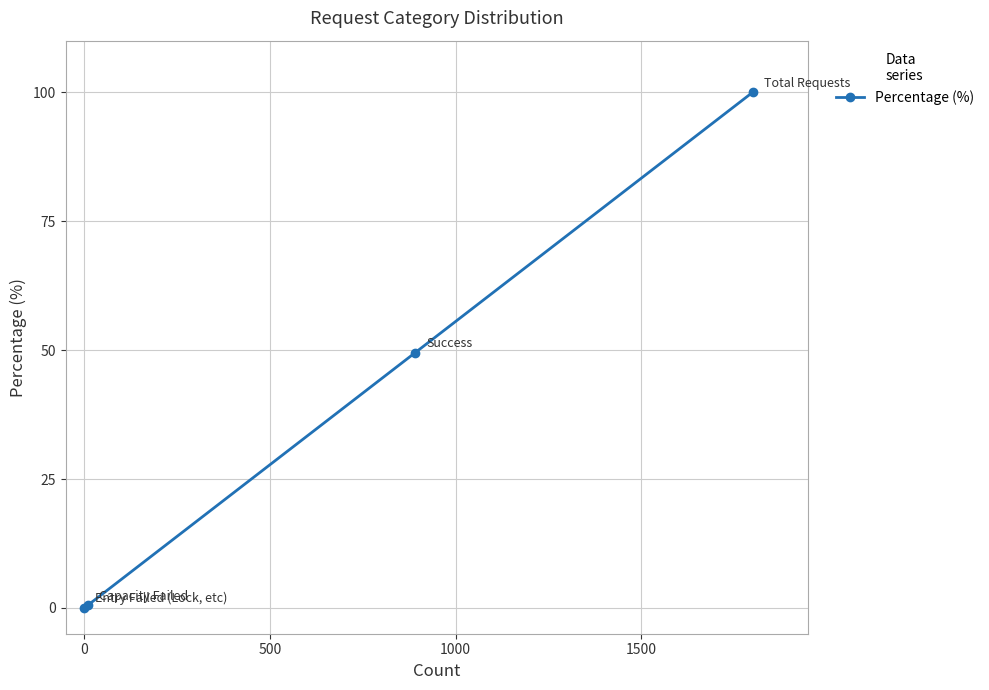

What is the maximum value shown in the chart?

100.0